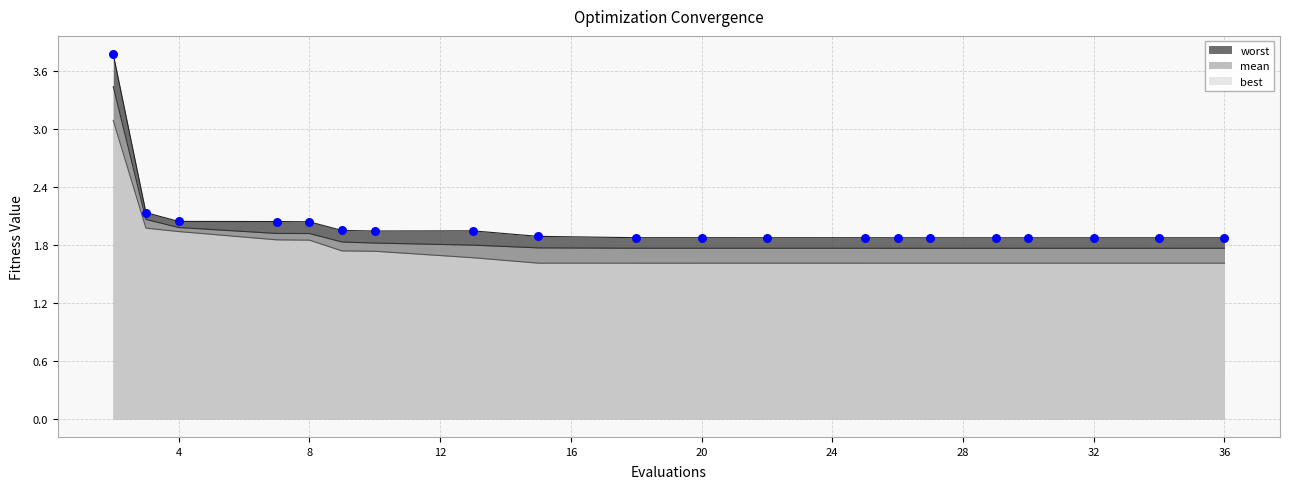

Which series reaches the minimum Y coordinate?

best